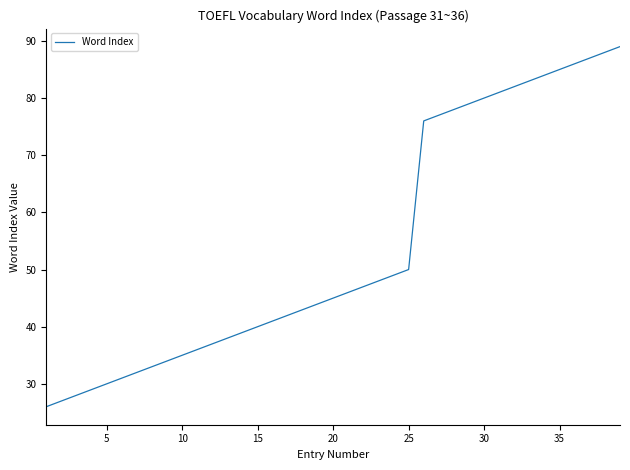

What is the greatest value displayed?

89